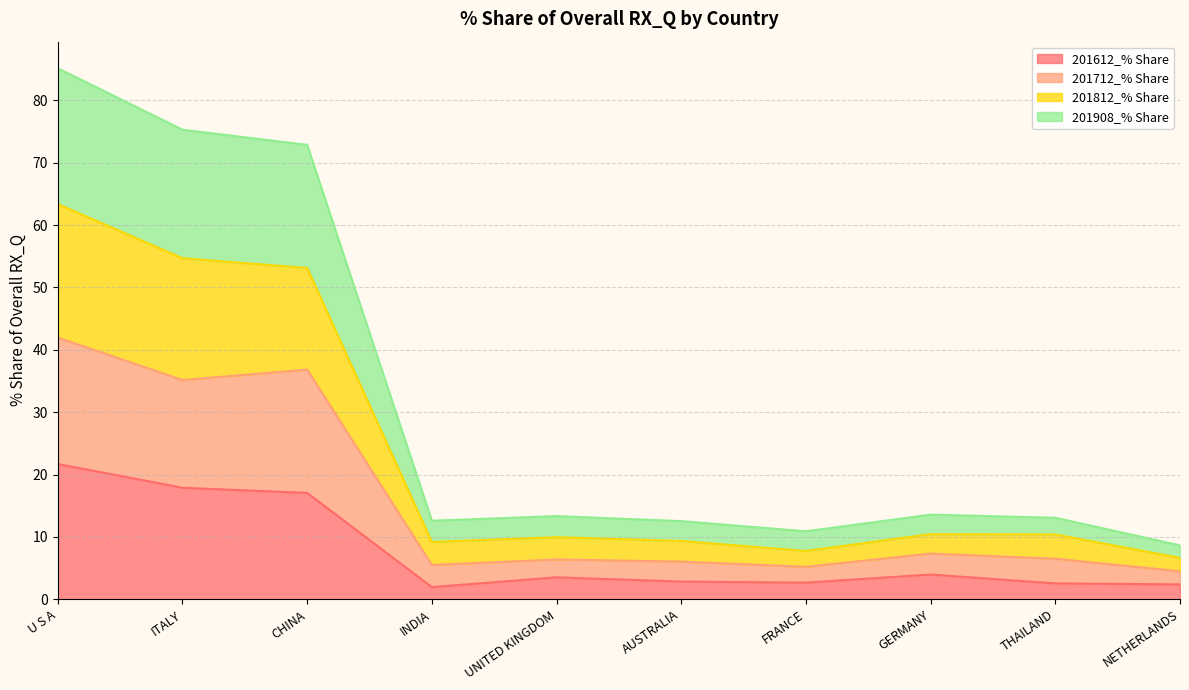

Which series has the largest total across all categories?

201908_% Share